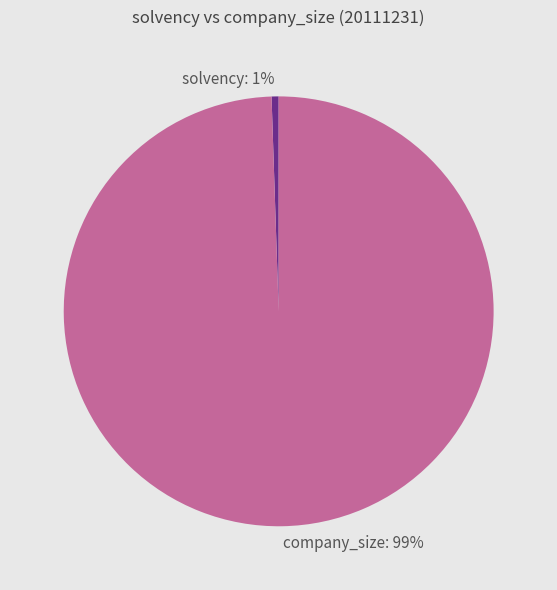

Is the sum of company_size and solvency greater than half?

Yes